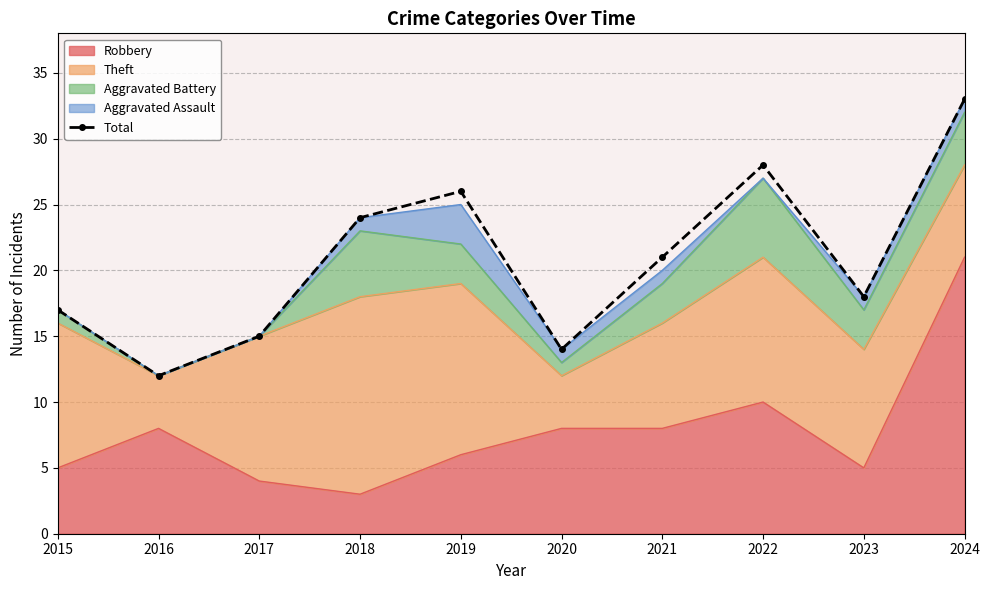

Reading right to left, transcribe all the data shown in this chart.

33	18	28	21	14	26	24	15	12	17